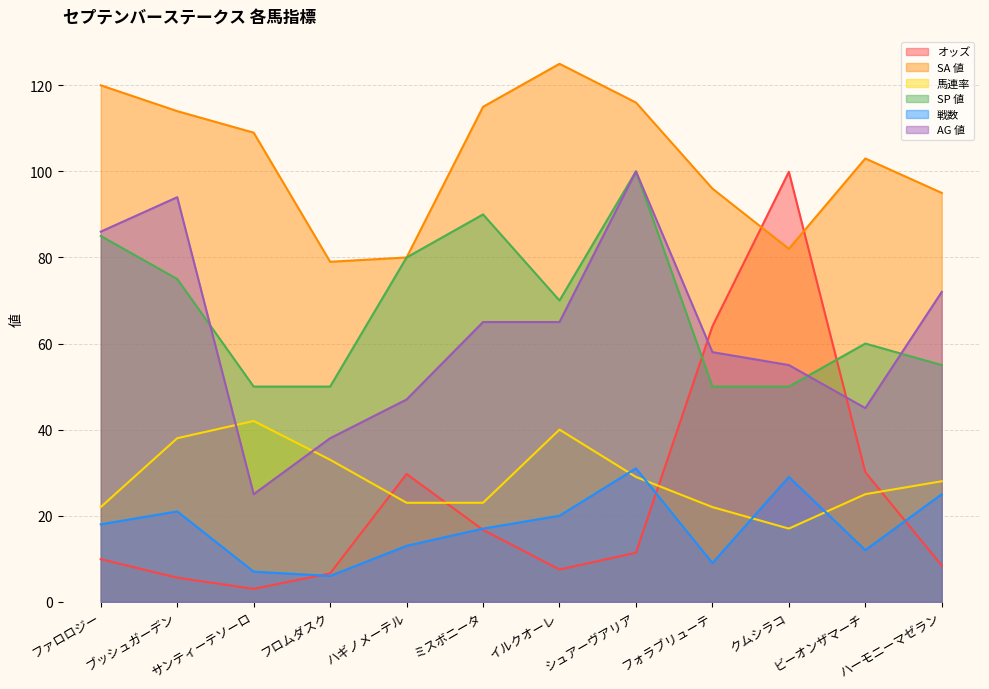

Where does the オッズ series first go above 11?

ハギノメーテル